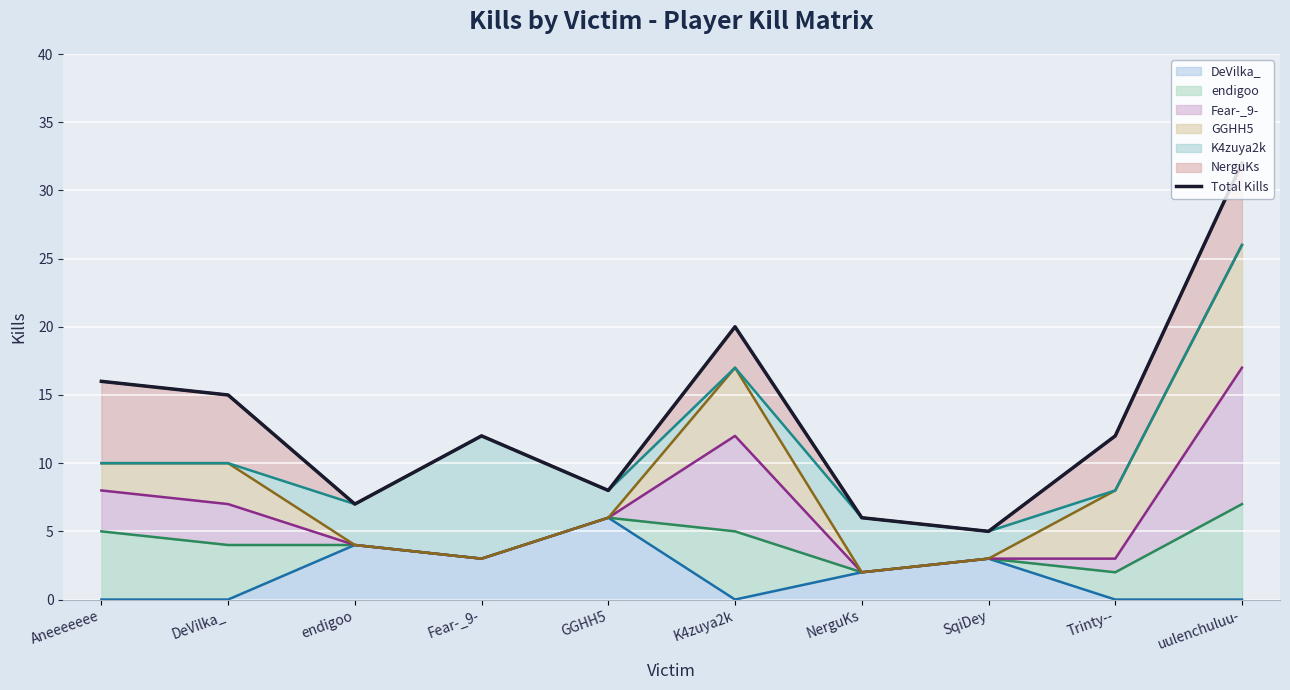

What is the sum of all values?

133